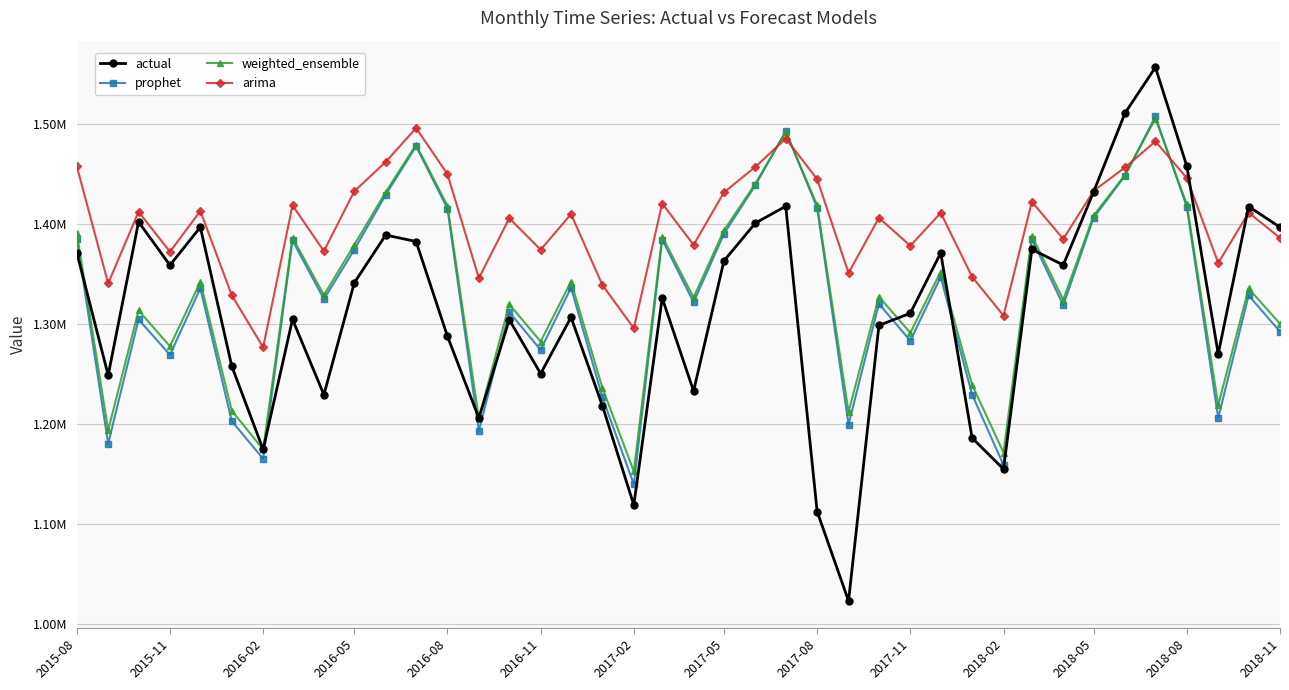

What are all the series names shown in the legend?

actual, prophet, weighted_ensemble, arima